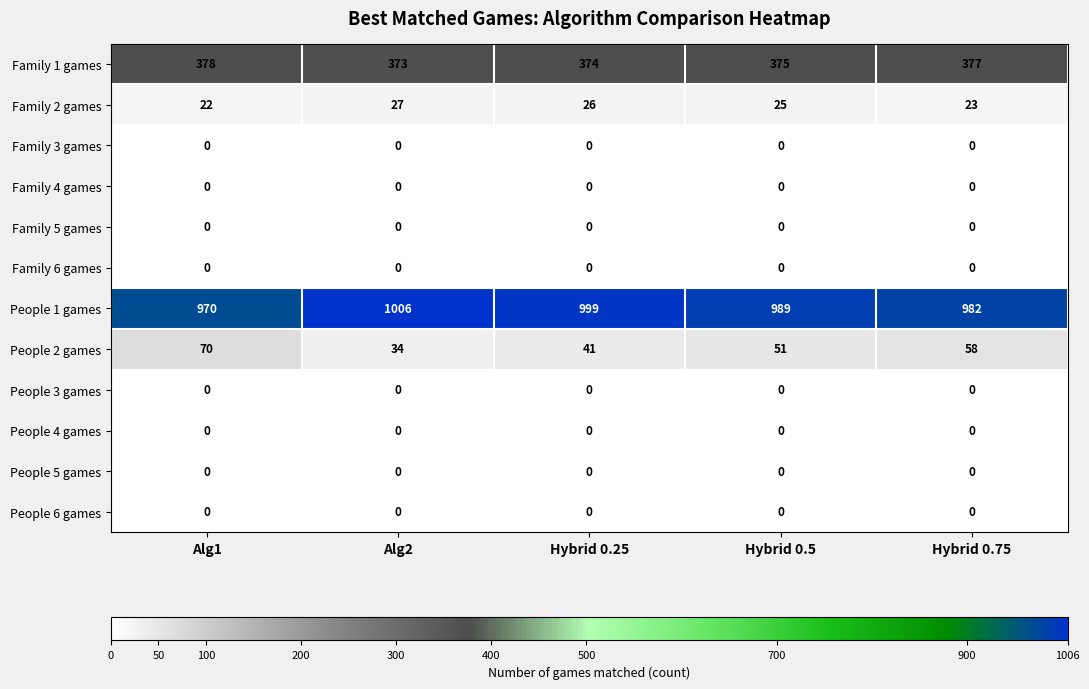

What is the maximum value for People 1 games?

1006